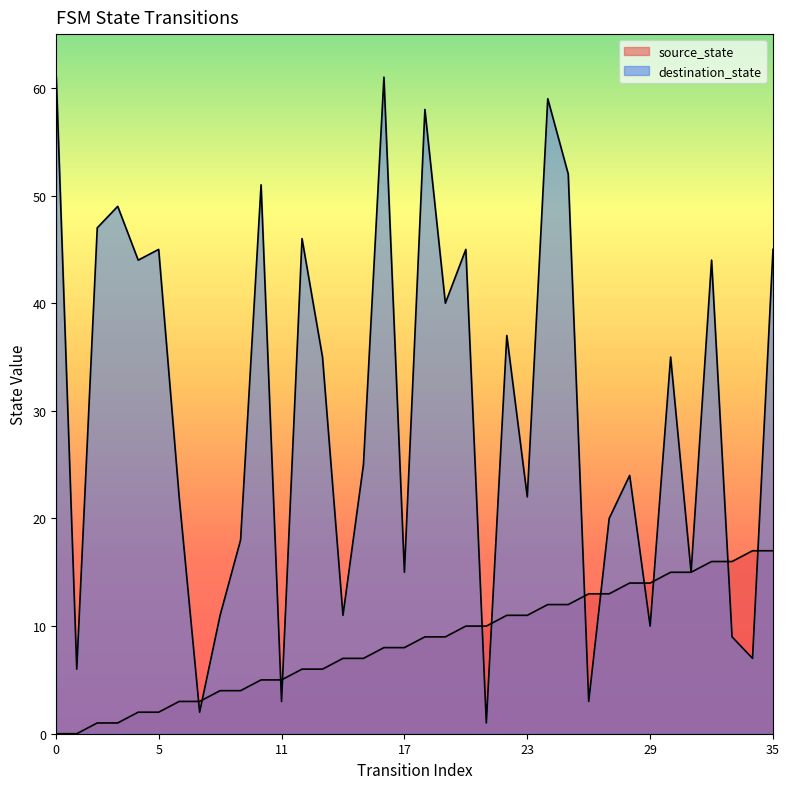

What is the maximum value for source_state?

17